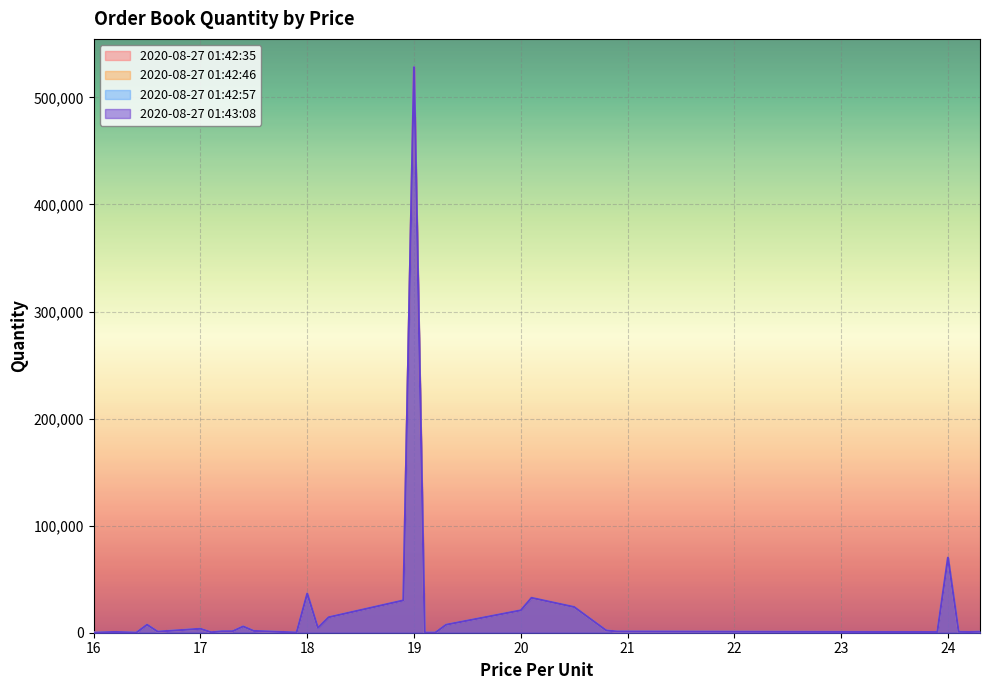

At which label does 2020-08-27 01:42:46 reach its peak?

19